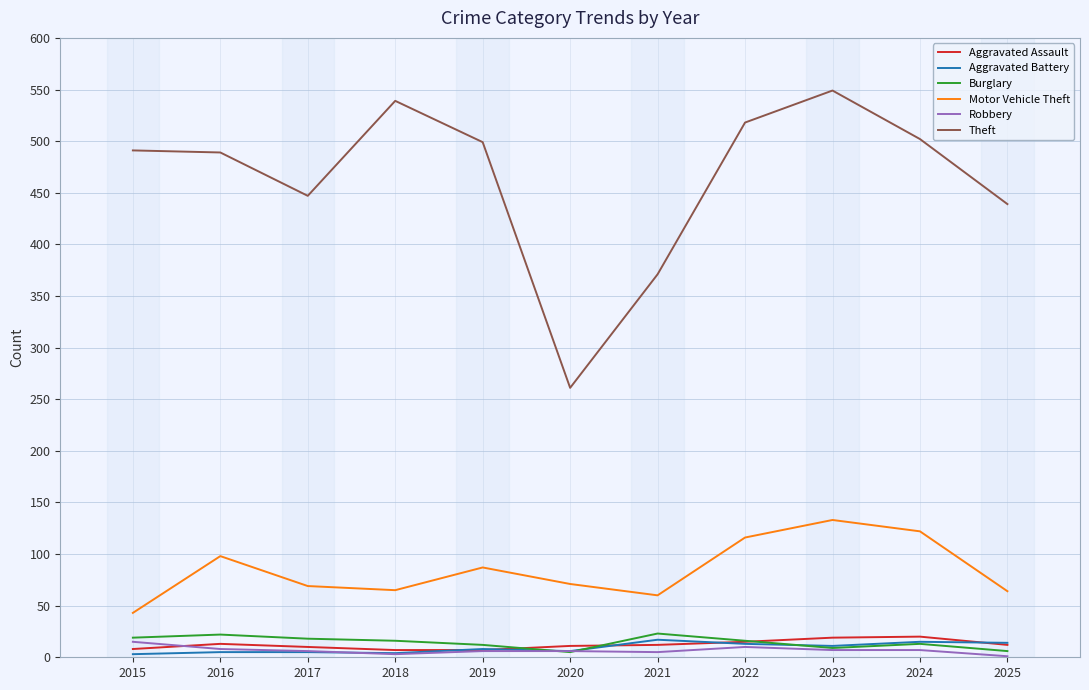

What is the maximum value shown in the chart?

549